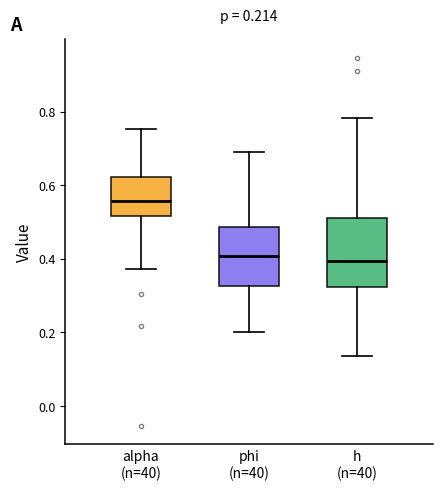

Comparing the boxes themselves (not the whiskers), which one is the tallest?

h (n=40)